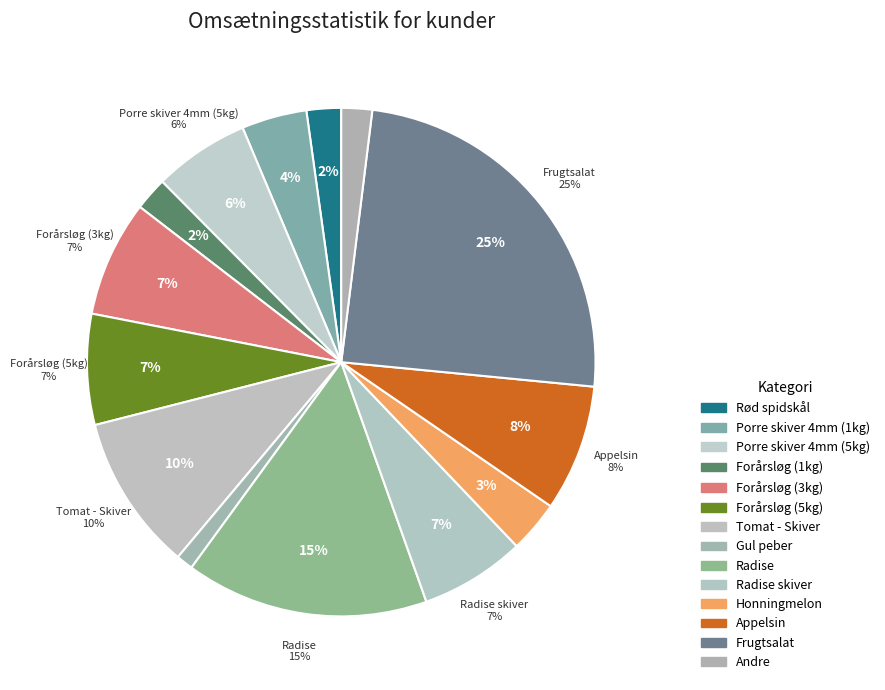

Approximately how many times larger is the value at Frugtsalat compared to Appelsin?

3.1